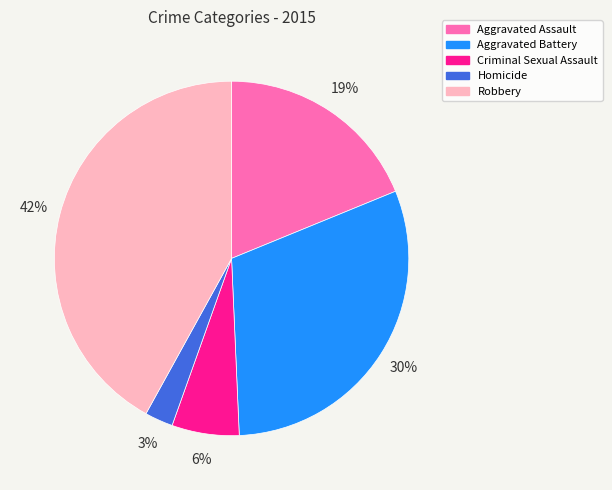

What is the largest slice in the pie chart?

Robbery